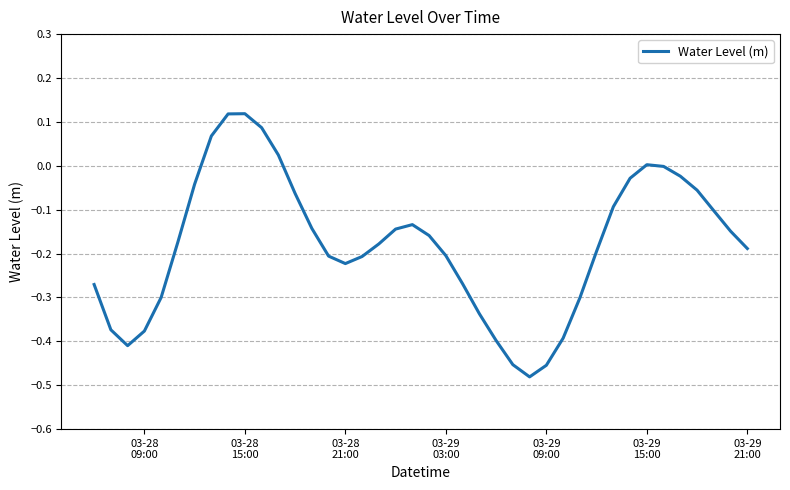

What is the difference between the maximum and minimum values?

0.6